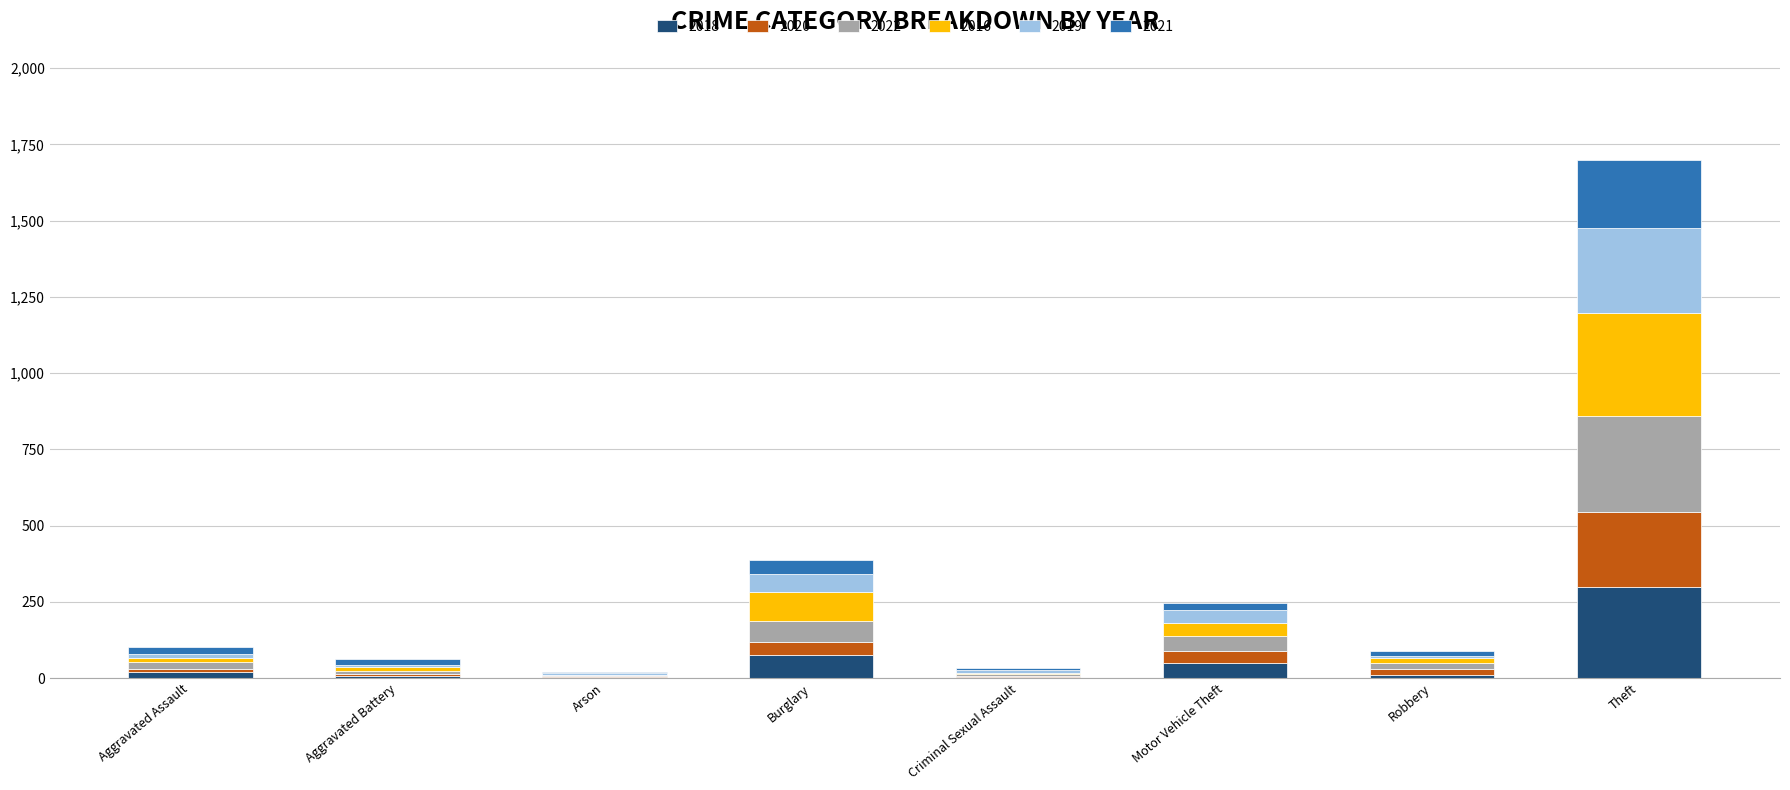

At which category is the sum across all series the highest?

Theft